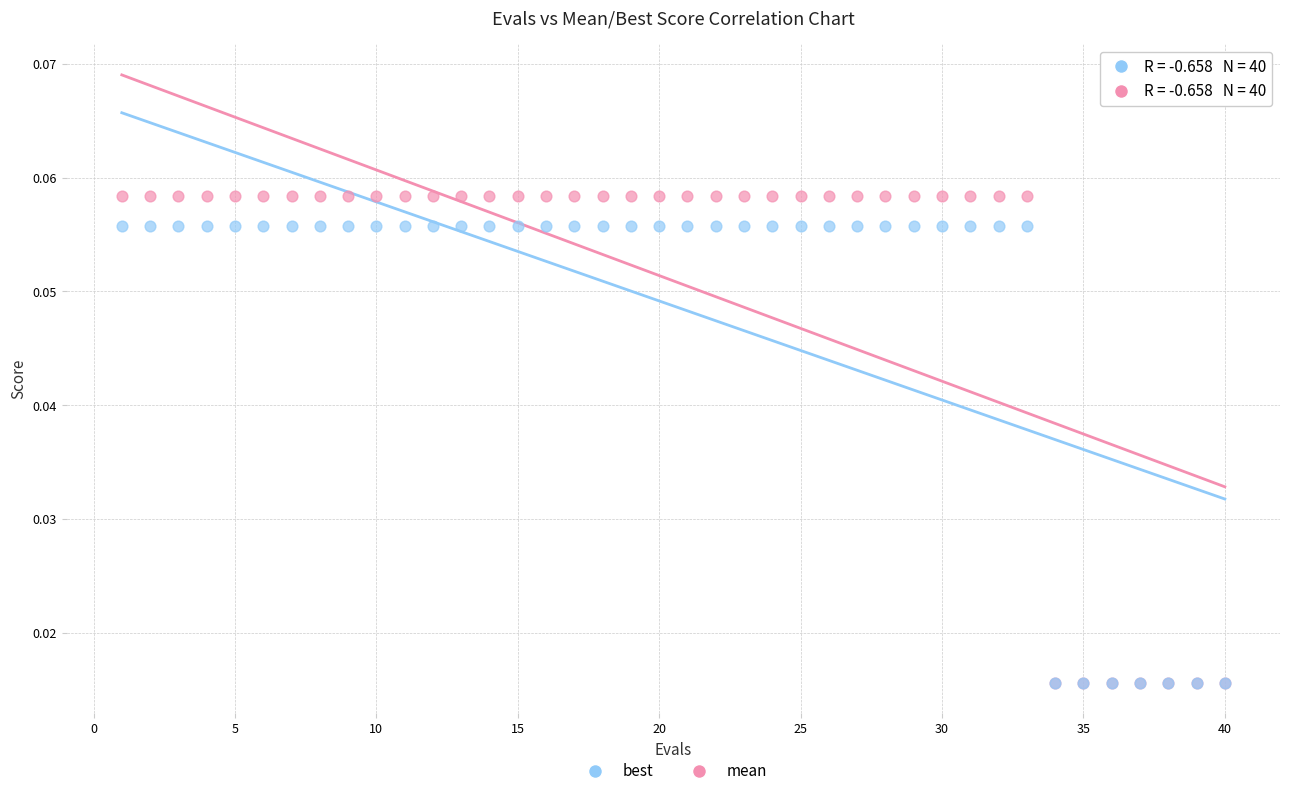

What are all the series names shown in the legend?

best, mean